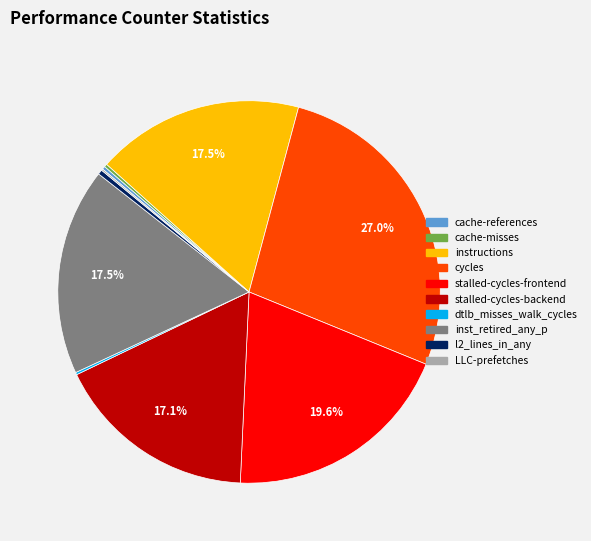

True or false: l2_lines_in_any accounts for 0% of the total.

True